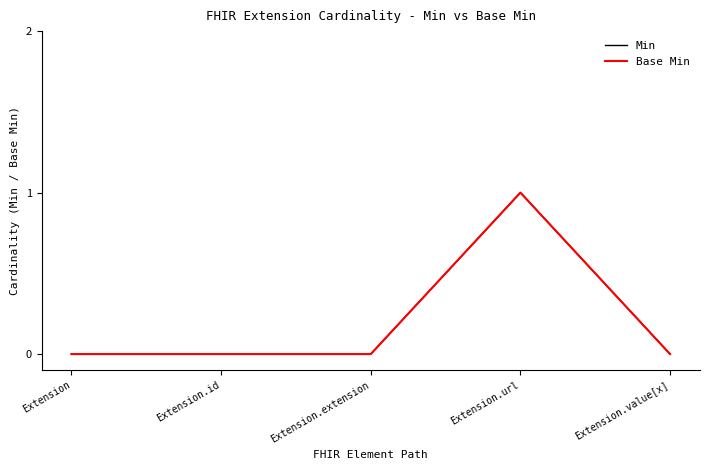

Reading left to right, extract all data points from this chart.

Min: 0	0	0	1	0
Base Min: 0	0	0	1	0